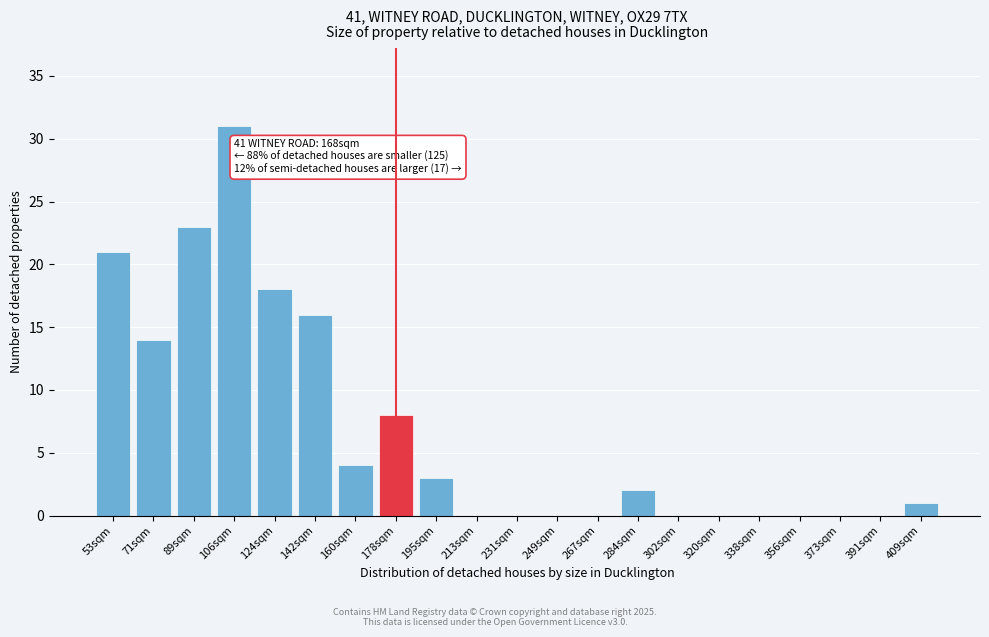

Reading right to left, transcribe all the data shown in this chart.

409sqm=1	391sqm=0	373sqm=0	356sqm=0	338sqm=0	320sqm=0	302sqm=0	284sqm=2	267sqm=0	249sqm=0	231sqm=0	213sqm=0	195sqm=3	178sqm=8	160sqm=4	142sqm=16	124sqm=18	106sqm=31	89sqm=23	71sqm=14	53sqm=21